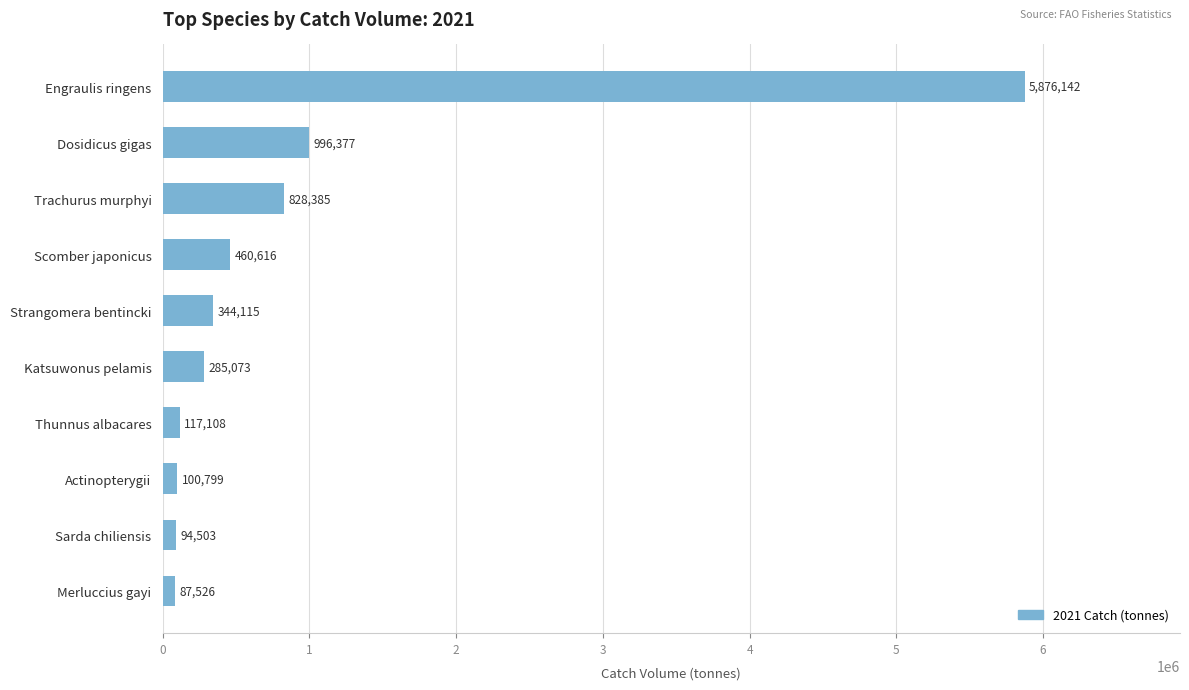

What is the label of the 6th bar from the bottom?

Strangomera bentincki